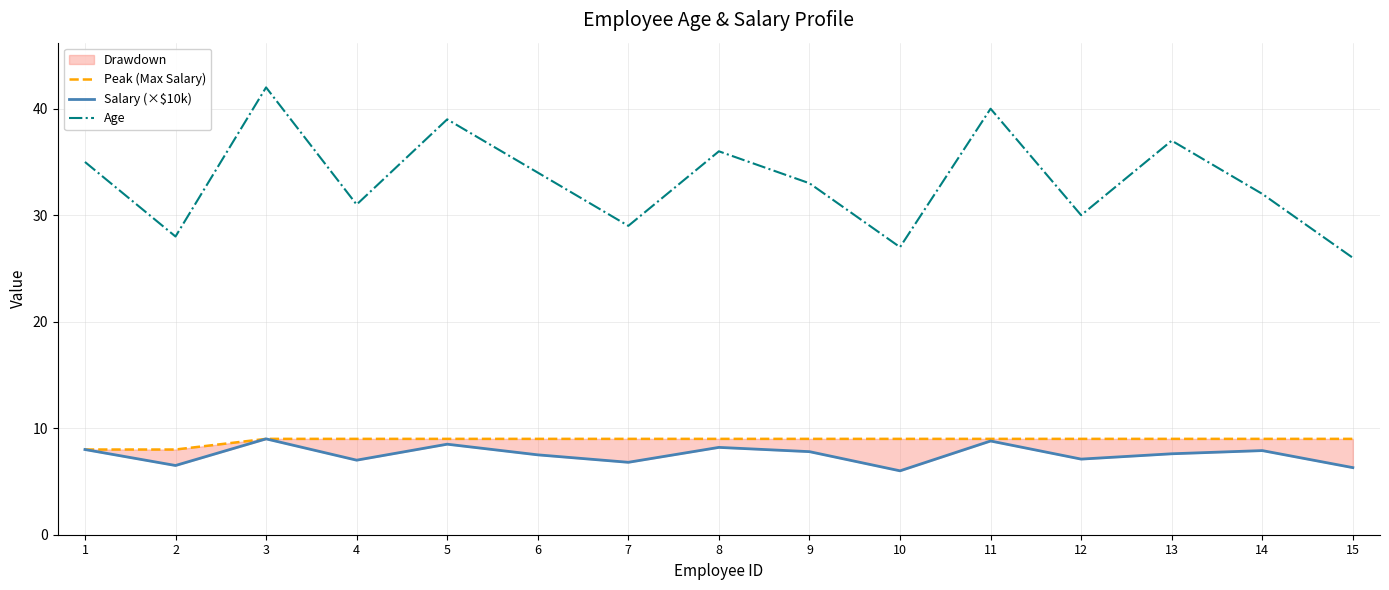

Is it true that Salary (×$10k) equals 4.0 at 9?

False